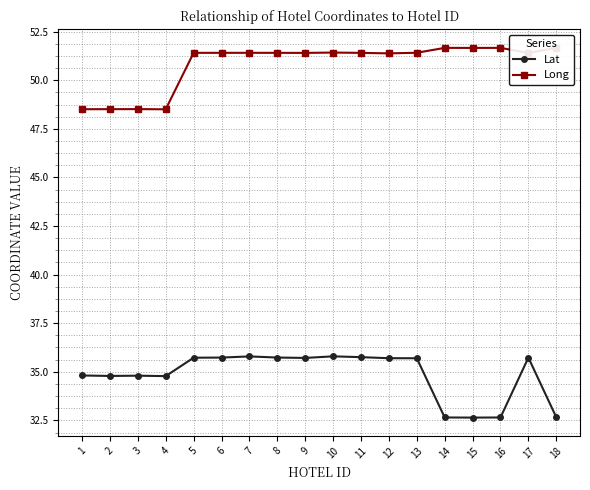

At which category does the chart reach its peak across all series?

18